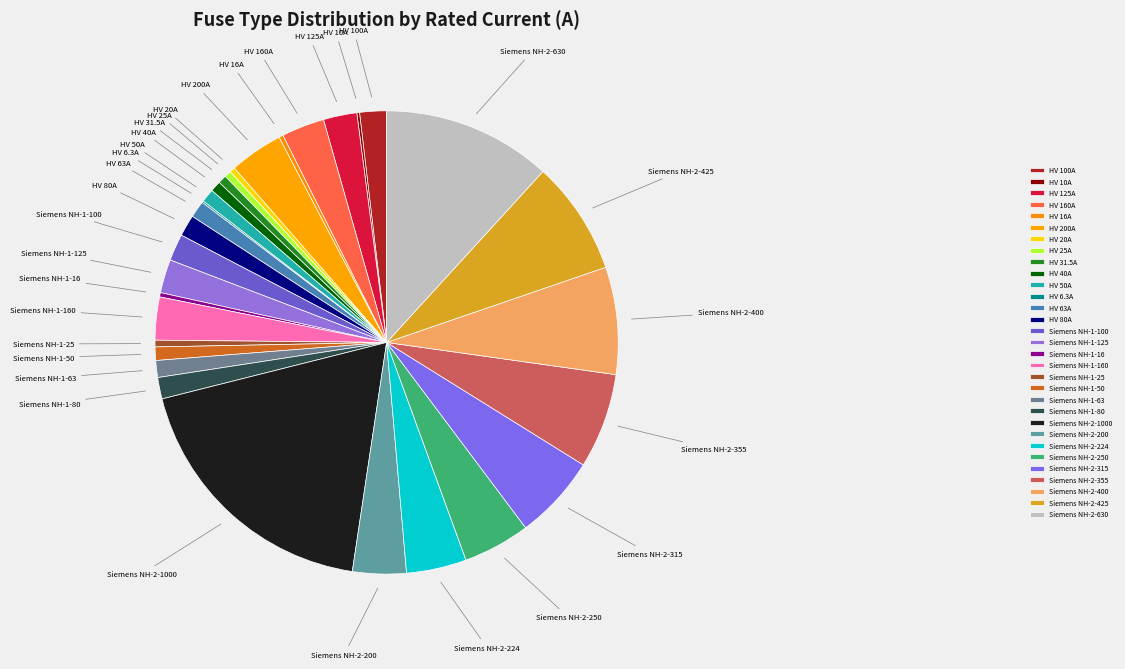

Does Siemens NH-1-100 represent more than half of the total?

No